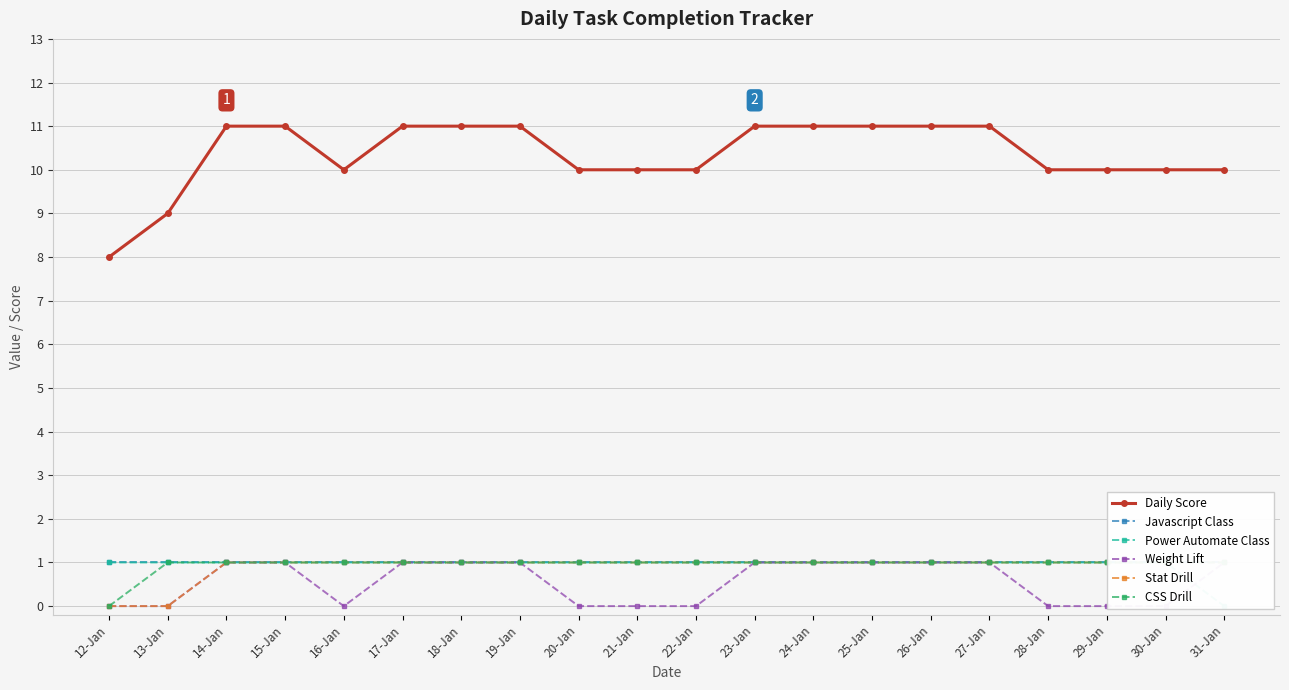

Between 13-Jan and 17-Jan, which series saw the biggest shift?

Daily Score